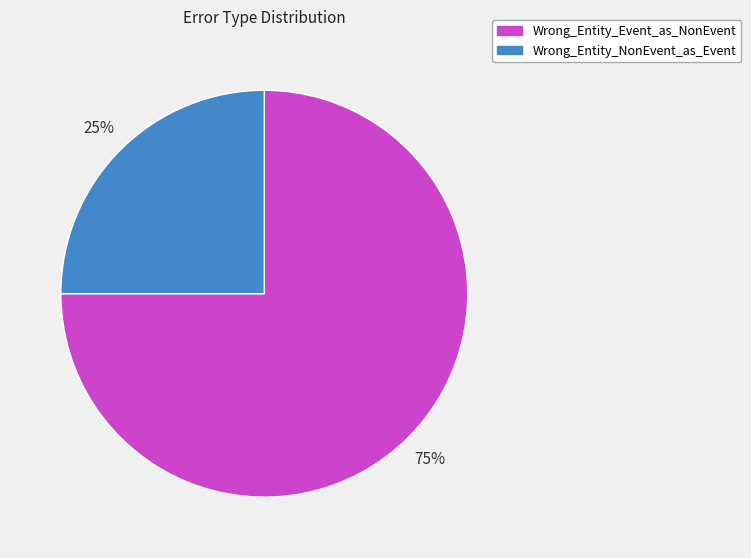

To the nearest percent, what percentage of the pie is Wrong_Entity_NonEvent_as_Event?

25%